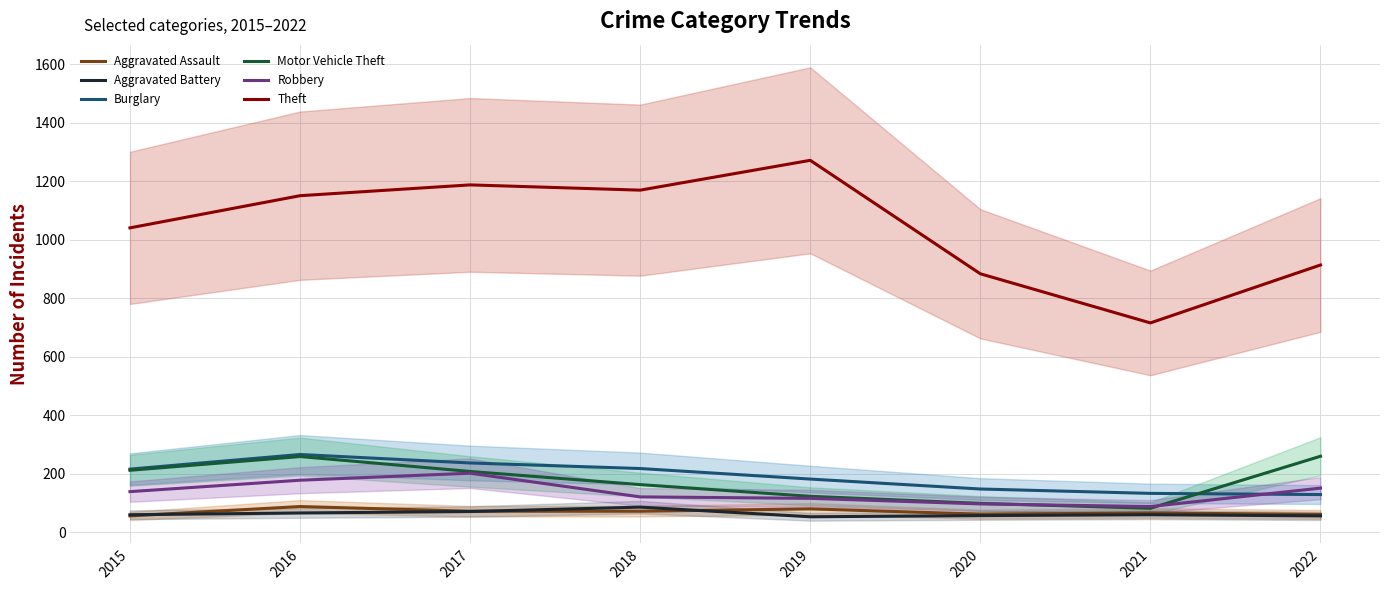

What is the highest value of the Robbery series?

202